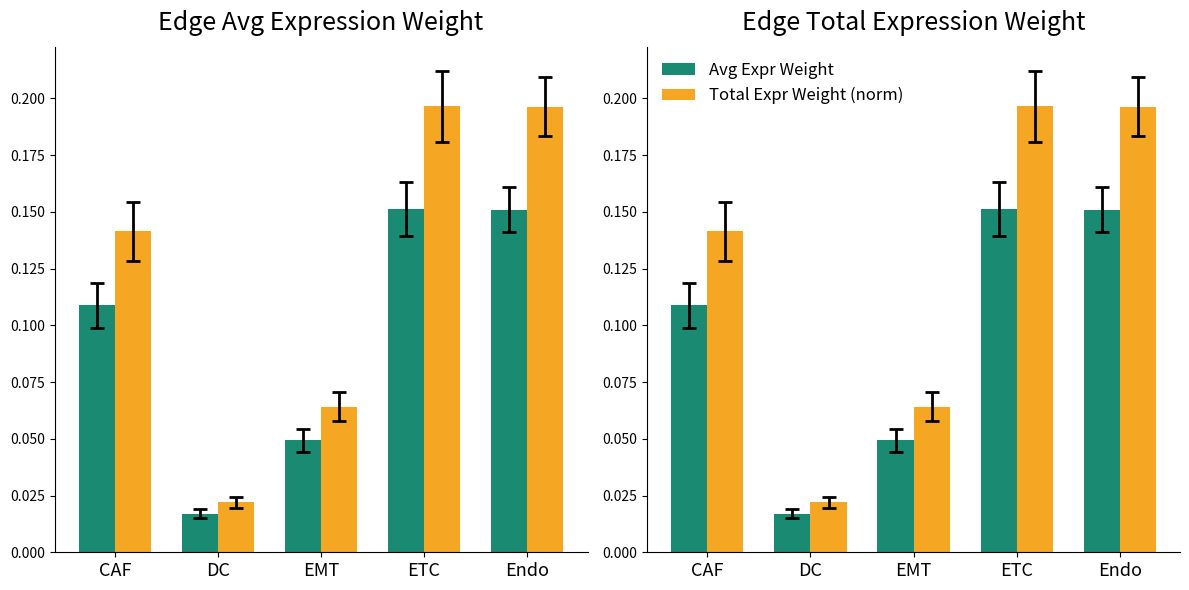

What is the label of the 3rd bar from the left?

EMT